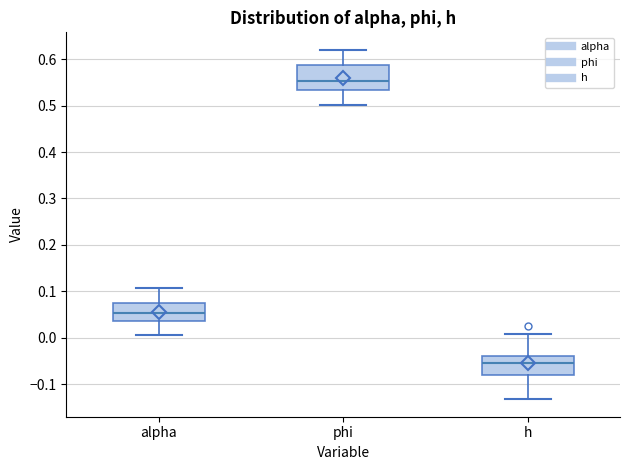

Which box is the tallest, from its lower edge to its upper edge?

phi